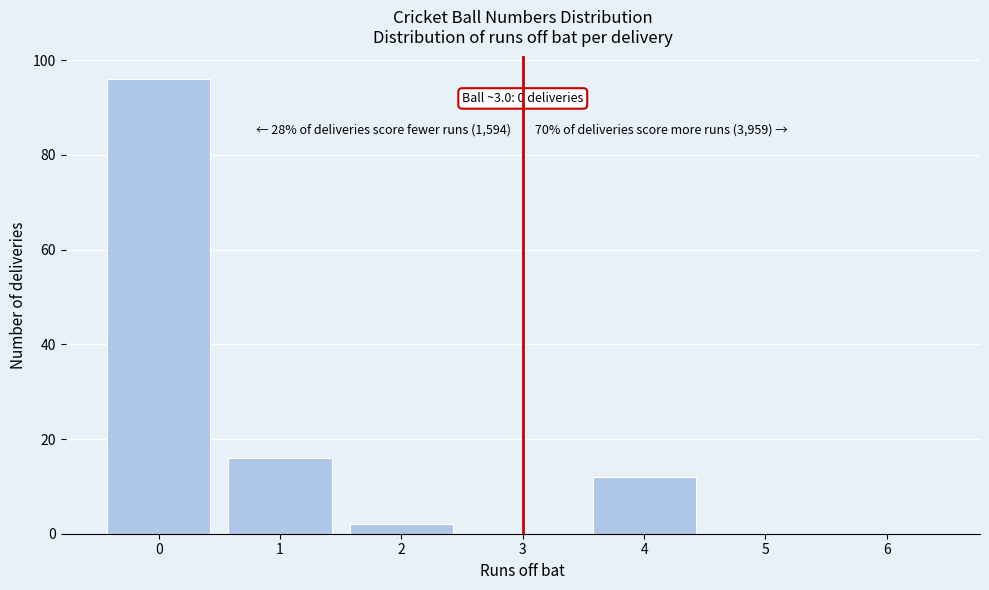

Over which range of the x-axis is the bar tallest?

-0.5 to 0.5